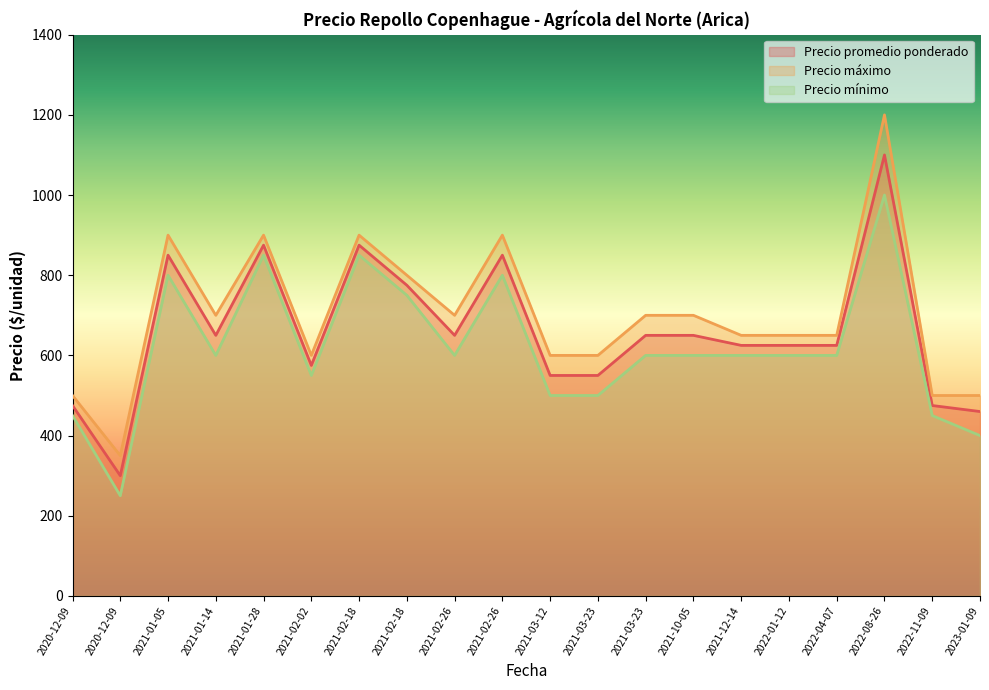

At which label does Precio promedio ponderado reach its minimum?

2020-12-09